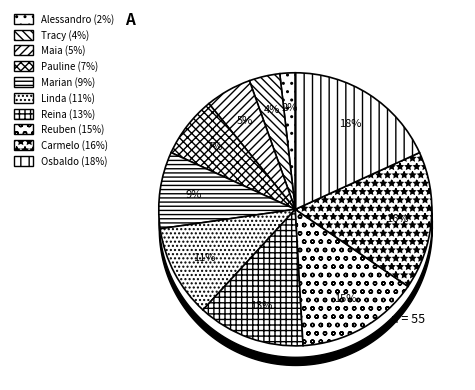

Is it true that Pauline is 7% of the pie?

True